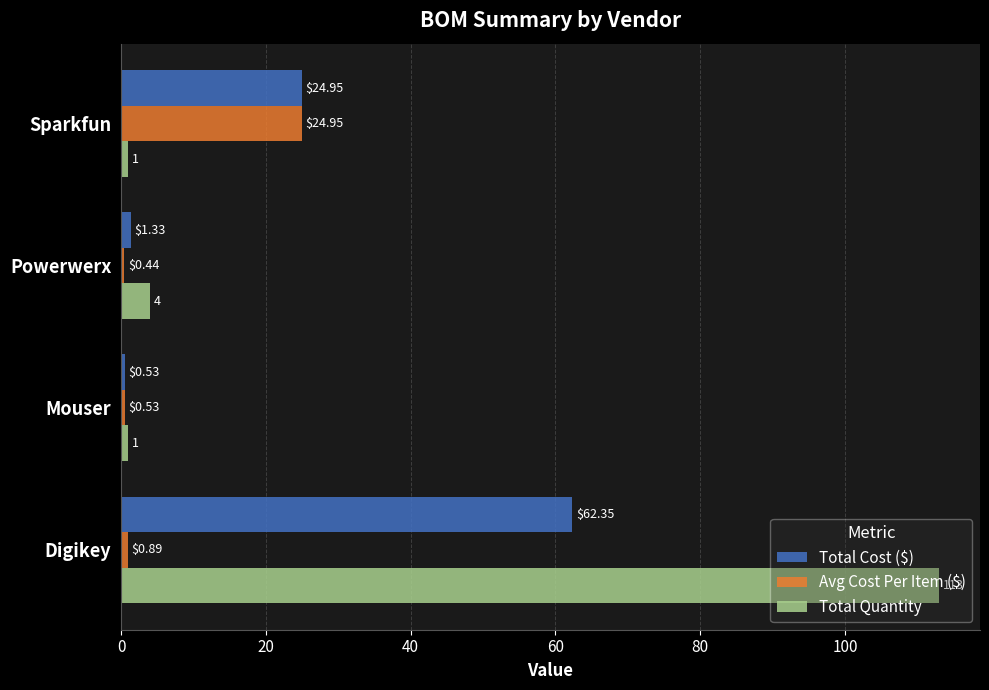

What is the spread (max minus min) of values at Digikey?

112.1